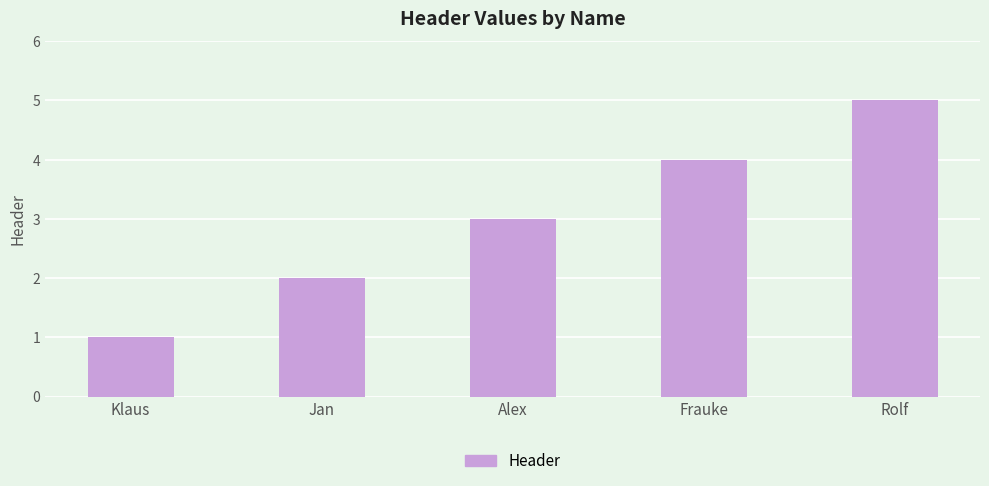

What is the difference between the second highest and minimum values?

3